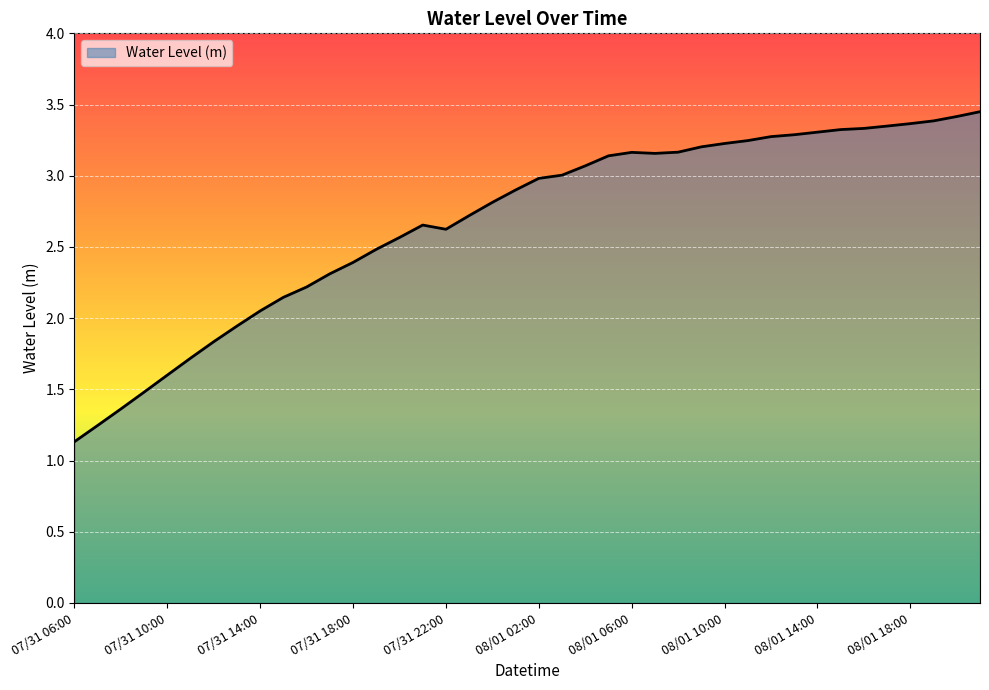

What is the smallest value displayed?

1.1